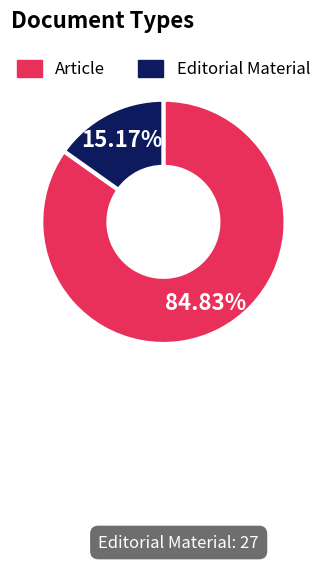

Between Editorial Material and Article, which is larger?

Article